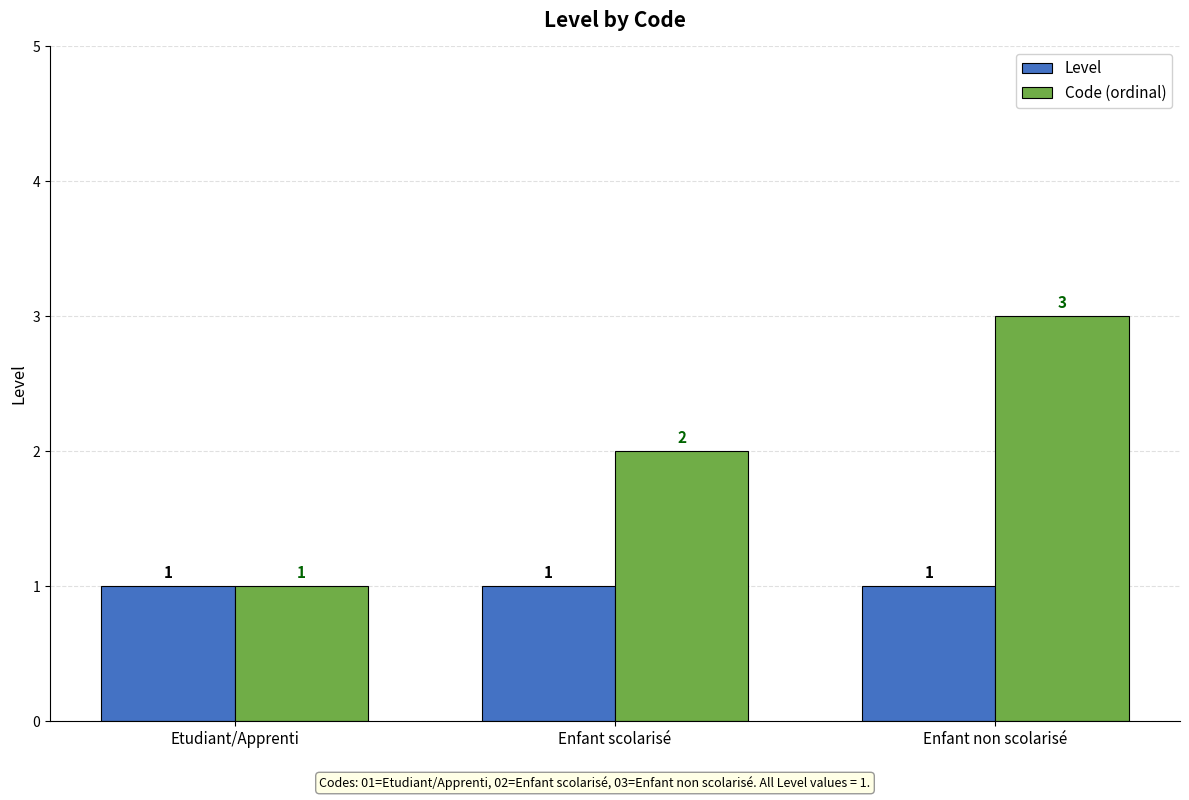

What is the value of the Code (ordinal) bar at the 2nd from the left?

2